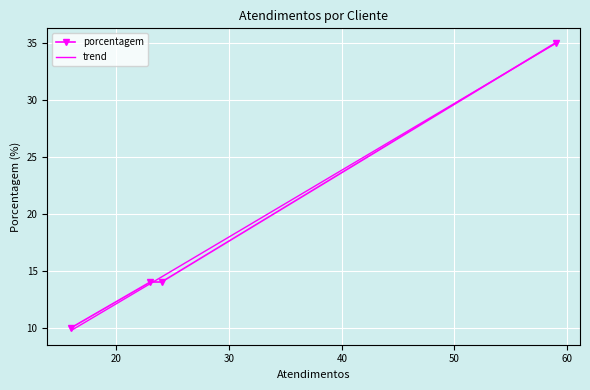

Count the number of categories in the chart.

4